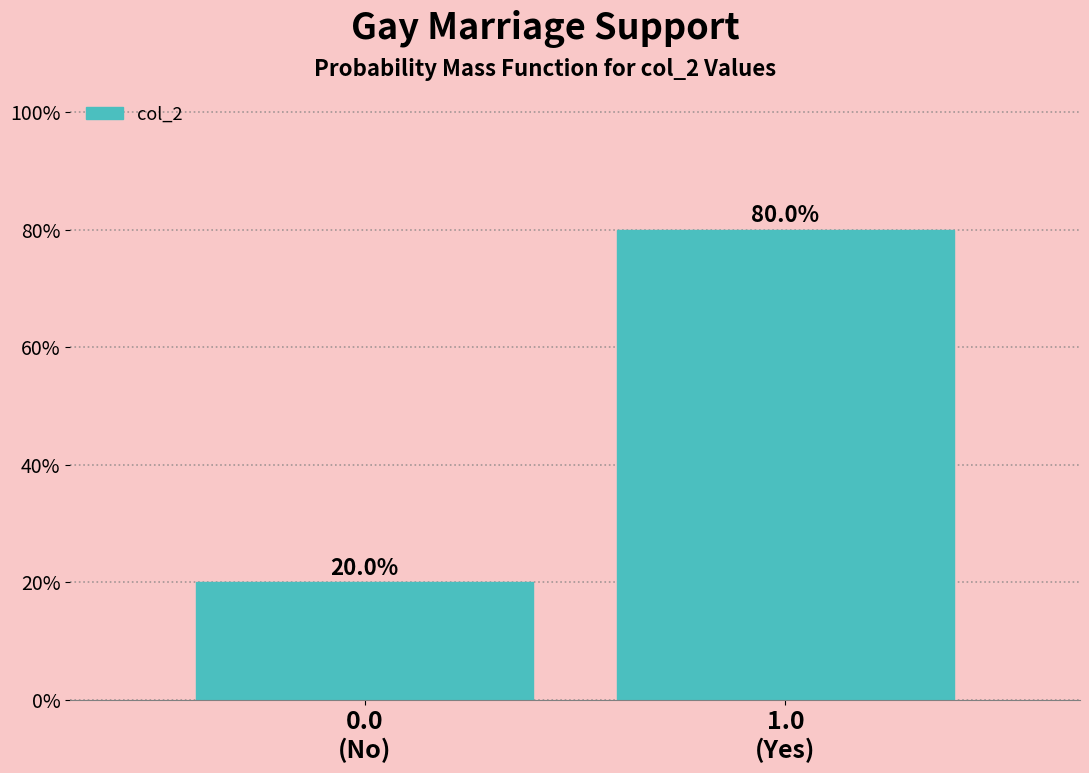

Reading right to left, extract all data points from this chart.

80	20